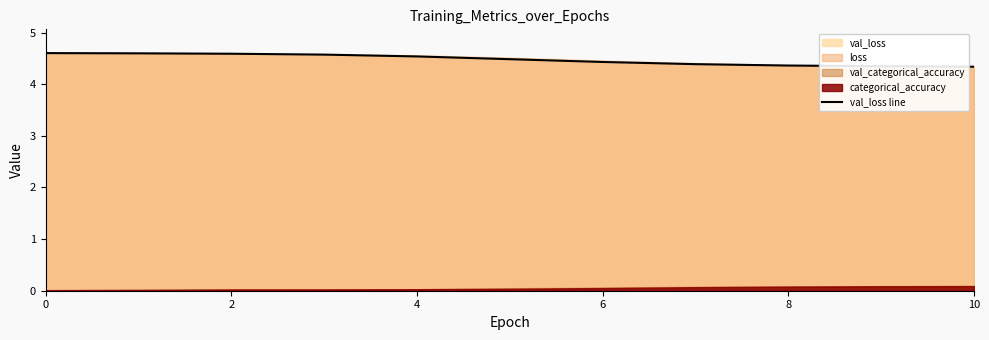

What is the maximum value for val_loss line?

4.6